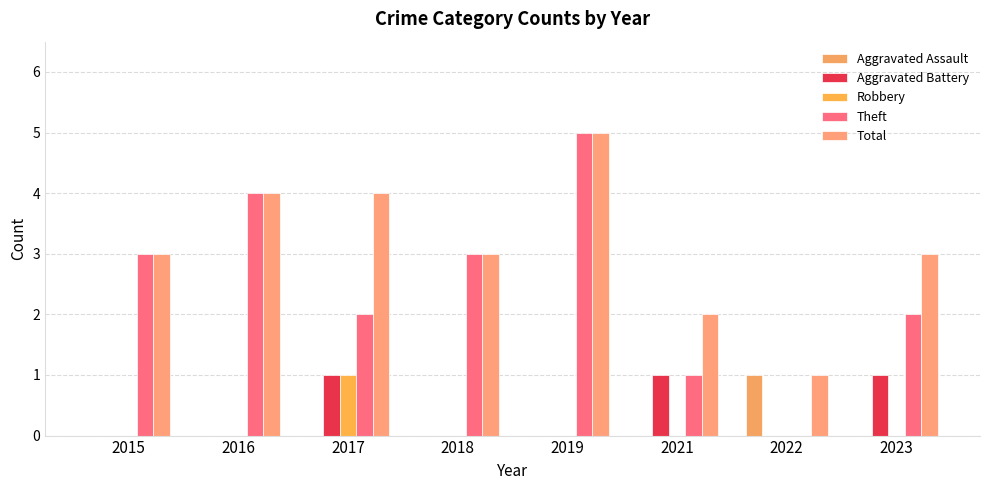

Reading left to right, what are all the values shown in this chart?

Aggravated Assault: 0	0	0	0	0	0	1	0
Aggravated Battery: 0	0	1	0	0	1	0	1
Robbery: 0	0	1	0	0	0	0	0
Theft: 3	4	2	3	5	1	0	2
Total: 3	4	4	3	5	2	1	3